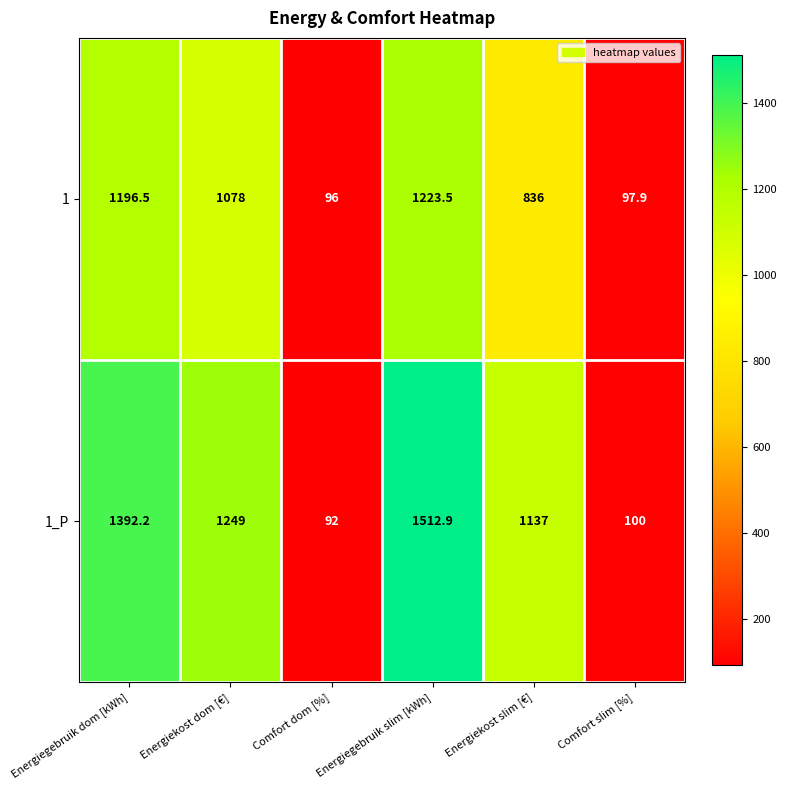

Is it true that 1_P equals 681.7 at Energiegebruik dom [kWh]?

False